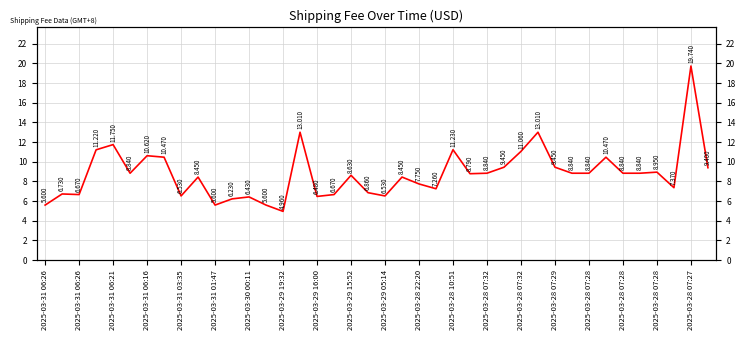

How many interior local valleys (lower than both neighbors) does the data have?

10